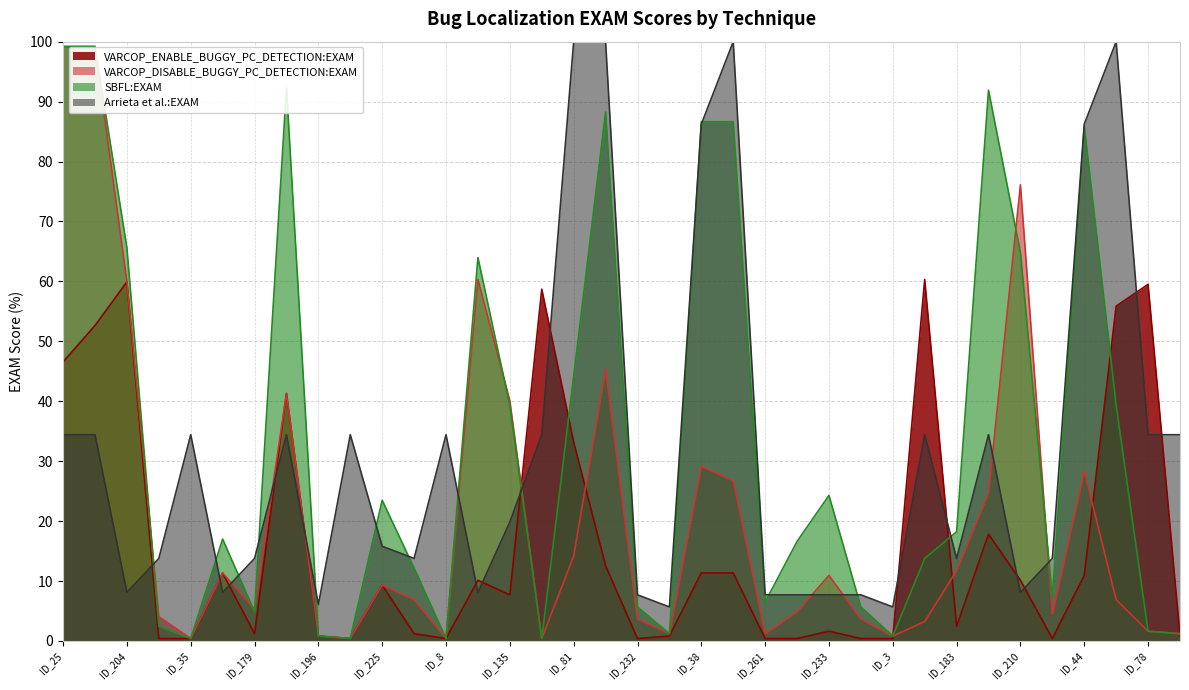

Reading left to right, extract all data points from this chart.

VARCOP_ENABLE_BUGGY_PC_DETECTION:EXAM: ID_25=46.6	ID_24=52.6	ID_204=59.9	ID_192=0.4	ID_35=0.4	ID_201=11.3	ID_179=1.2	ID_112=41.3	ID_196=0.8	ID_45=0.4	ID_225=9.3	ID_185=1.2	ID_8=0.4	ID_202=10.1	ID_135=7.7	ID_100=58.7	ID_81=33.2	ID_47=12.6	ID_232=0.4	ID_2=0.8	ID_38=11.3	ID_36=11.3	ID_261=0.4	ID_226=0.4	ID_233=1.6	ID_259=0.4	ID_3=0.4	ID_28=60.3	ID_183=2.4	ID_5=17.8	ID_210=10.1	ID_186=0.4	ID_44=10.9	ID_80=55.9	ID_78=59.5	ID_32=0.8
VARCOP_DISABLE_BUGGY_PC_DETECTION:EXAM: ID_25=99.2	ID_24=99.2	ID_204=59.9	ID_192=4.0	ID_35=0.4	ID_201=11.3	ID_179=5.3	ID_112=41.3	ID_196=0.8	ID_45=0.4	ID_225=9.3	ID_185=6.9	ID_8=0.4	ID_202=60.3	ID_135=40.1	ID_100=0.4	ID_81=14.2	ID_47=45.3	ID_232=3.6	ID_2=1.2	ID_38=29.1	ID_36=26.7	ID_261=1.2	ID_226=4.9	ID_233=10.9	ID_259=3.6	ID_3=0.8	ID_28=3.2	ID_183=11.7	ID_5=24.7	ID_210=76.1	ID_186=4.5	ID_44=28.3	ID_80=6.9	ID_78=1.6	ID_32=1.2
SBFL:EXAM: ID_25=99.2	ID_24=99.2	ID_204=65.6	ID_192=2.4	ID_35=0.4	ID_201=17.0	ID_179=4.9	ID_112=92.3	ID_196=0.8	ID_45=0.4	ID_225=23.5	ID_185=12.2	ID_8=0.4	ID_202=64.0	ID_135=39.3	ID_100=0.4	ID_81=44.1	ID_47=88.3	ID_232=5.7	ID_2=1.2	ID_38=86.6	ID_36=86.6	ID_261=6.5	ID_226=16.6	ID_233=24.3	ID_259=5.7	ID_3=0.8	ID_28=13.8	ID_183=18.2	ID_5=91.9	ID_210=64.8	ID_186=7.3	ID_44=85.8	ID_80=39.3	ID_78=1.6	ID_32=1.2
Arrieta et al.:EXAM: ID_25=34.4	ID_24=34.4	ID_204=8.1	ID_192=13.8	ID_35=34.4	ID_201=8.1	ID_179=13.8	ID_112=34.4	ID_196=6.1	ID_45=34.4	ID_225=15.8	ID_185=13.8	ID_8=34.4	ID_202=8.1	ID_135=19.8	ID_100=34.4	ID_81=100.0	ID_47=100.0	ID_232=7.7	ID_2=5.7	ID_38=86.2	ID_36=100.0	ID_261=7.7	ID_226=7.7	ID_233=7.7	ID_259=7.7	ID_3=5.7	ID_28=34.4	ID_183=13.8	ID_5=34.4	ID_210=8.1	ID_186=13.8	ID_44=86.2	ID_80=100.0	ID_78=34.4	ID_32=34.4